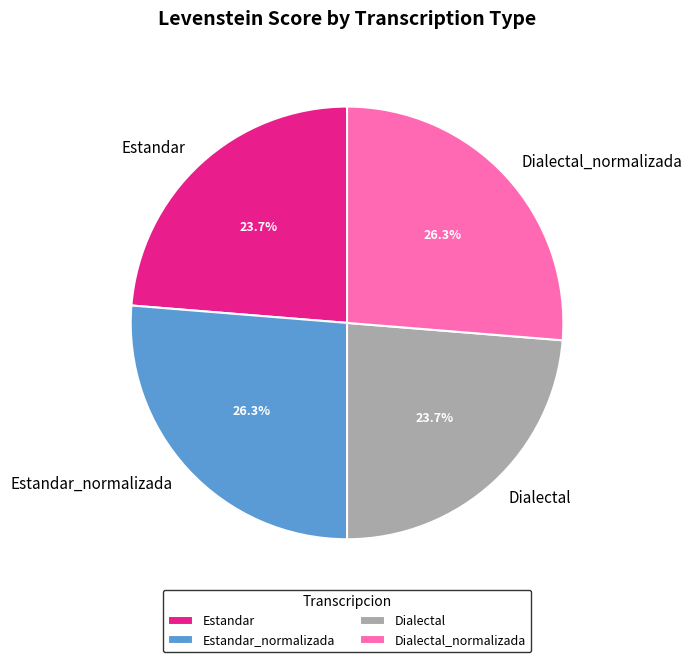

Is there any slice that represents more than half of the pie?

No